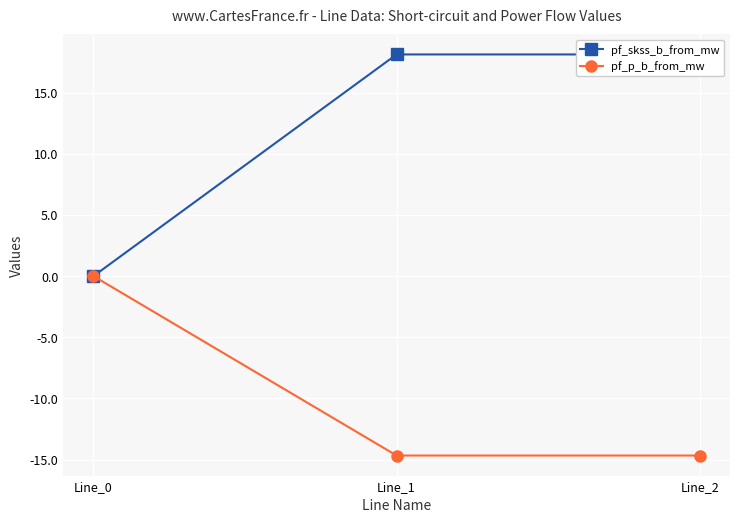

What is the spread (max minus min) of values at Line_1?

32.8